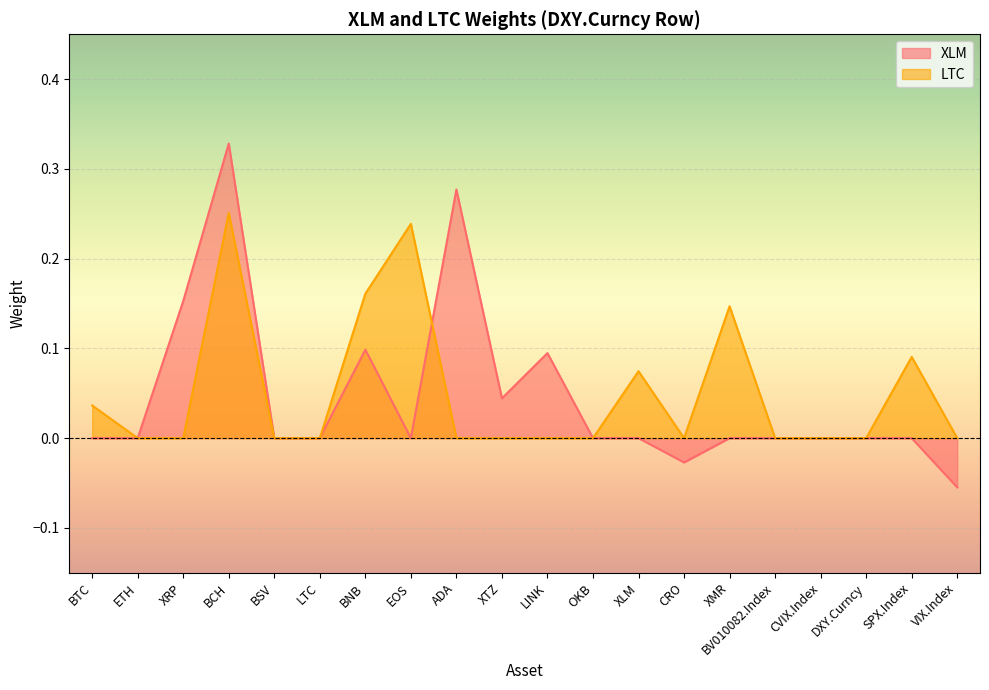

The XLM series shows 0.0 at DXY.Curncy. True or false?

True